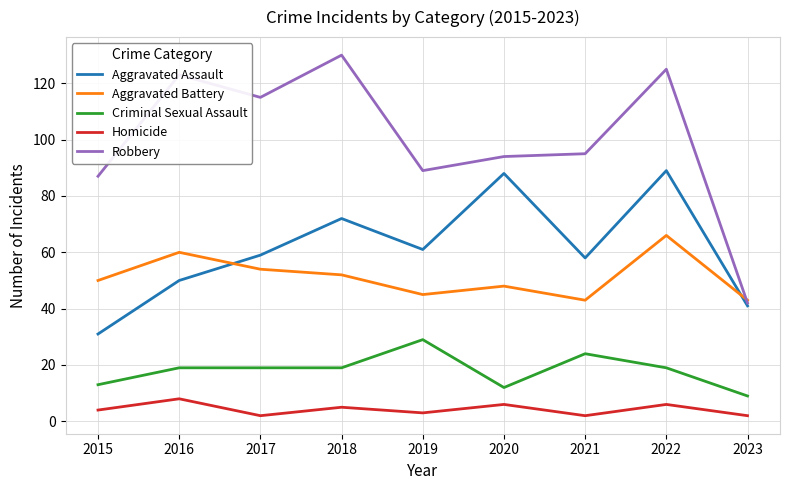

True or false: Aggravated Battery and Homicide cross at least once.

False